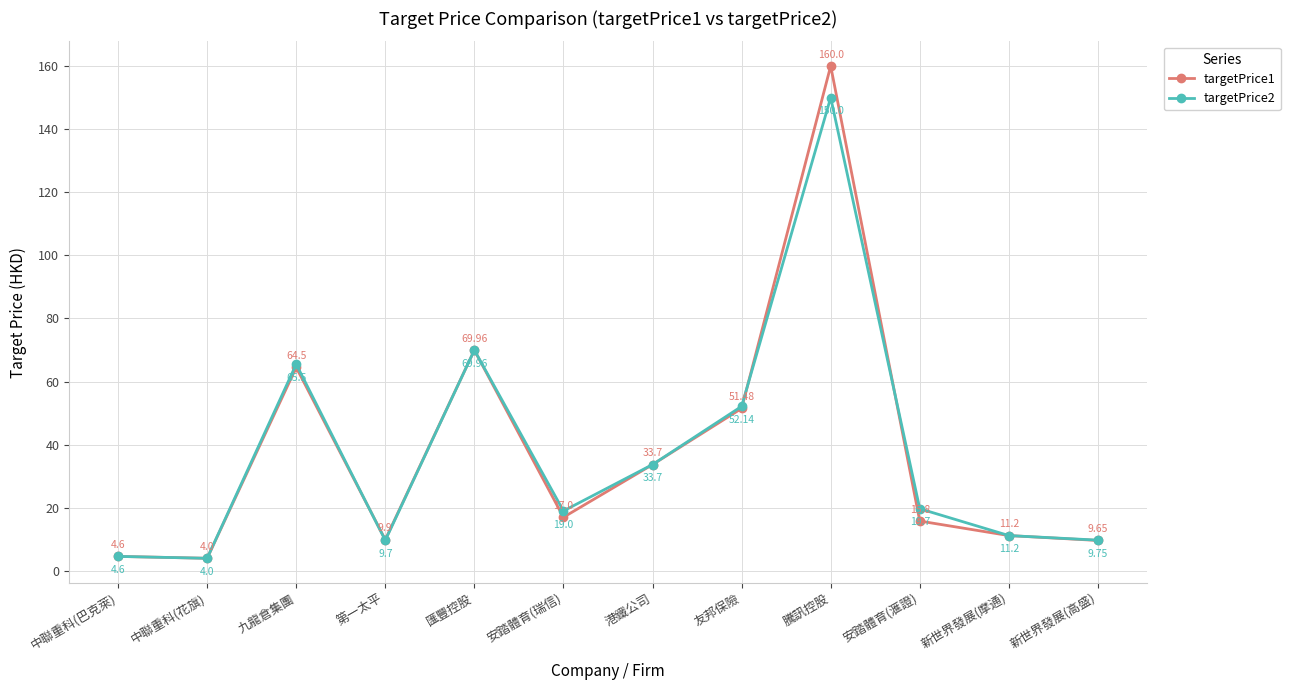

What is the sum of the targetPrice2 values at 第一太平 and 匯豐控股?

79.7